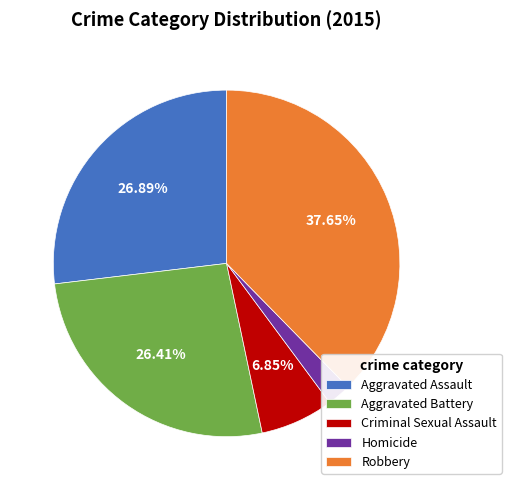

Is Aggravated Battery the majority of the pie?

No